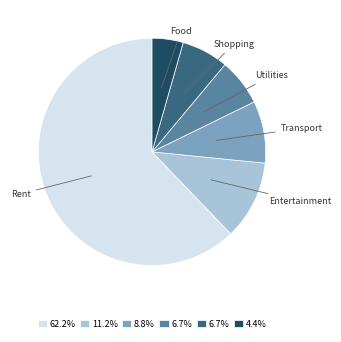

Which category accounts for the majority?

Rent